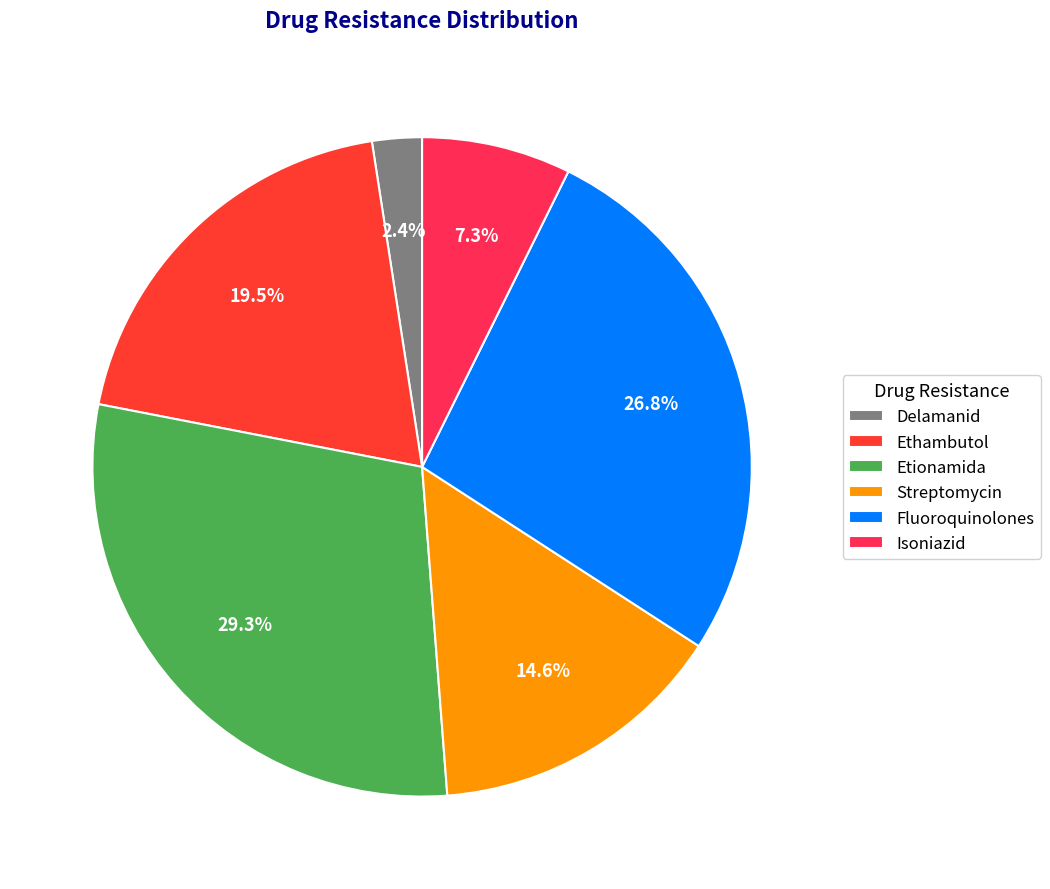

How much of the chart is everything except Streptomycin?

85.4%